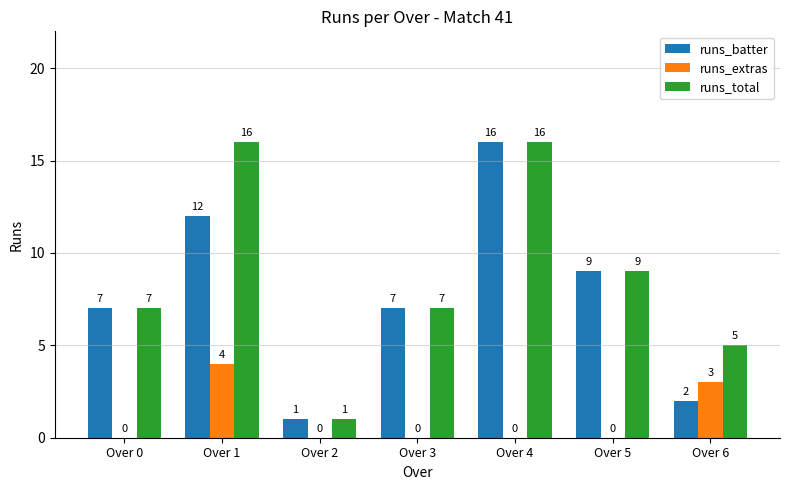

The value of runs_total at Over 2 is 0. True or false?

False